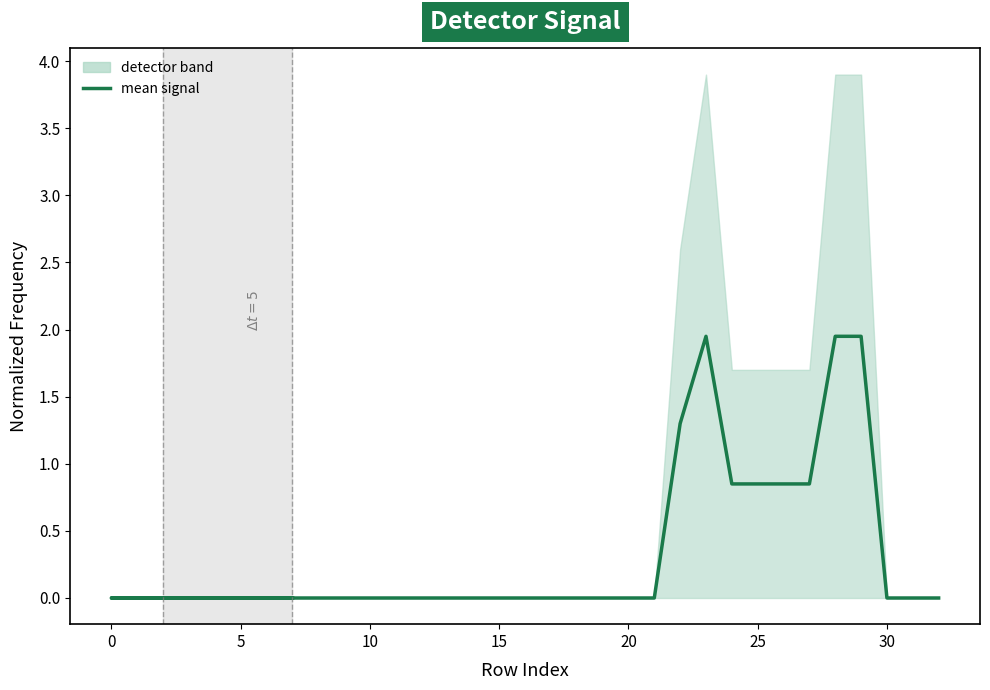

Is it true that the value at 36 is 2.9?

False